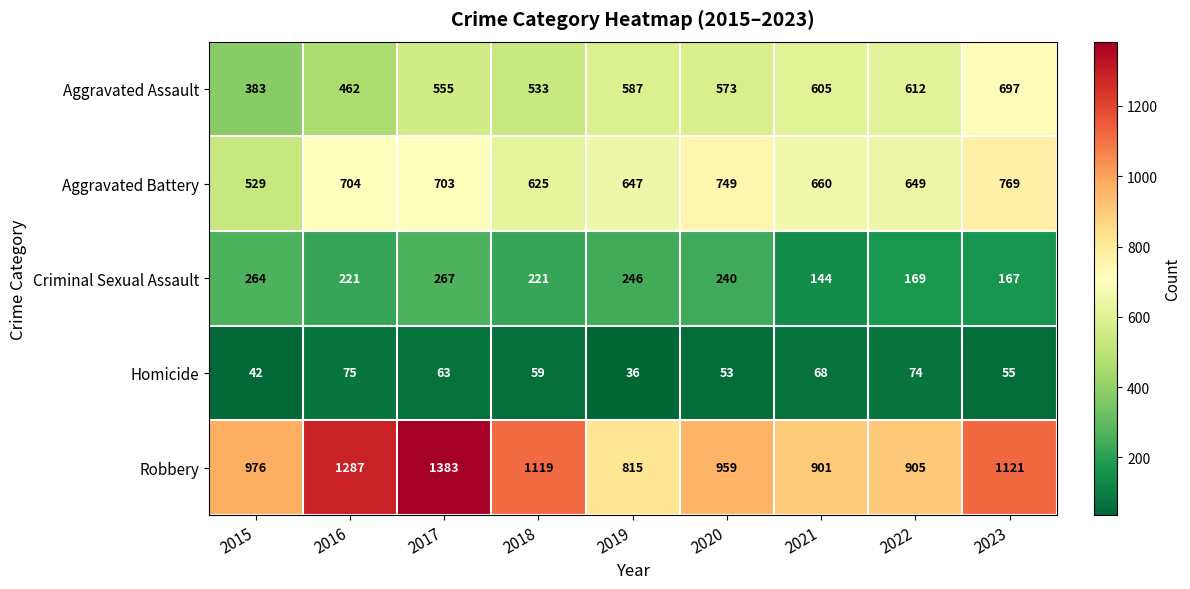

Where does the Criminal Sexual Assault series first go above 221?

2015